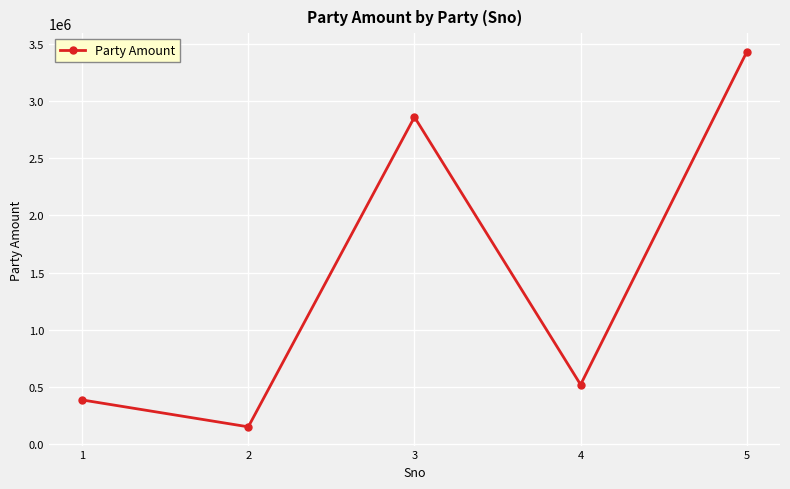

Where is the first local minimum?

2